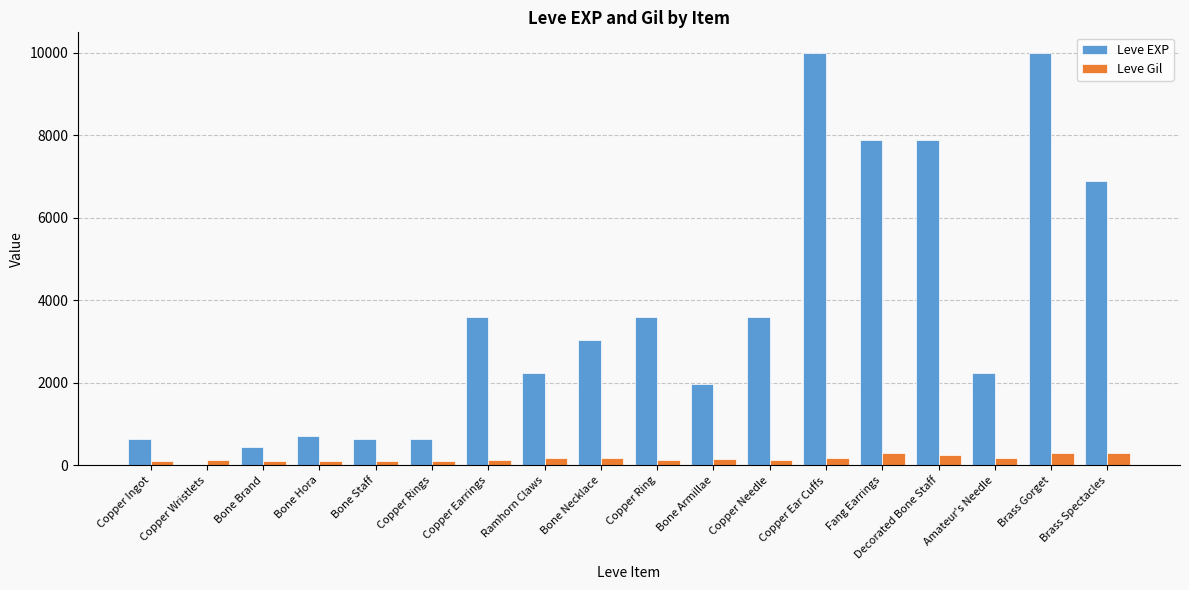

What is the highest value of the Leve Gil series?

293